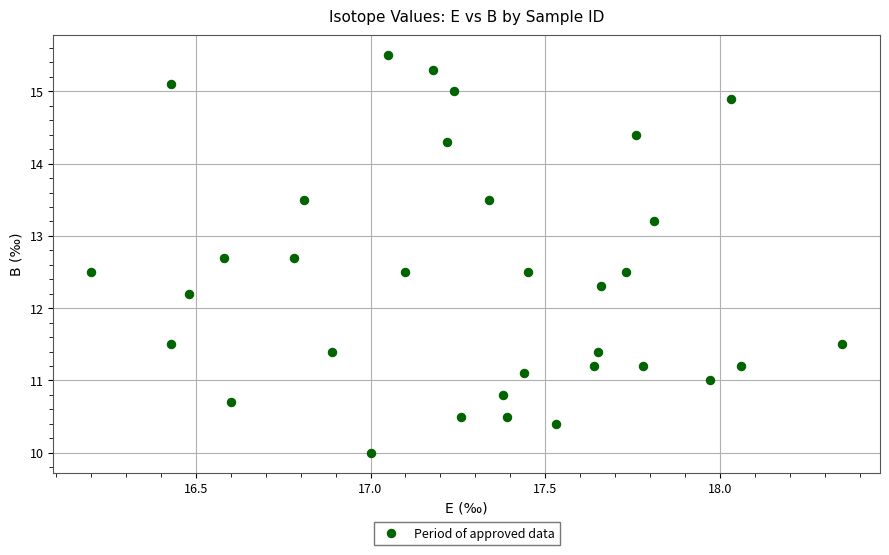

What Y value in the scatter plot is closest to 12?

12.2